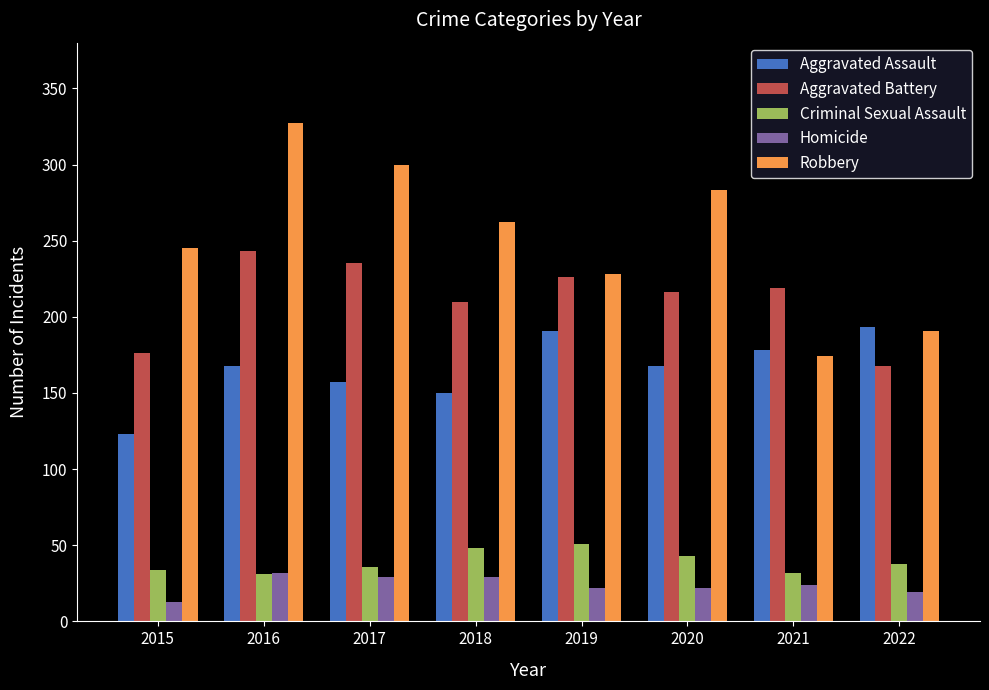

At which category is the sum across all series the highest?

2016